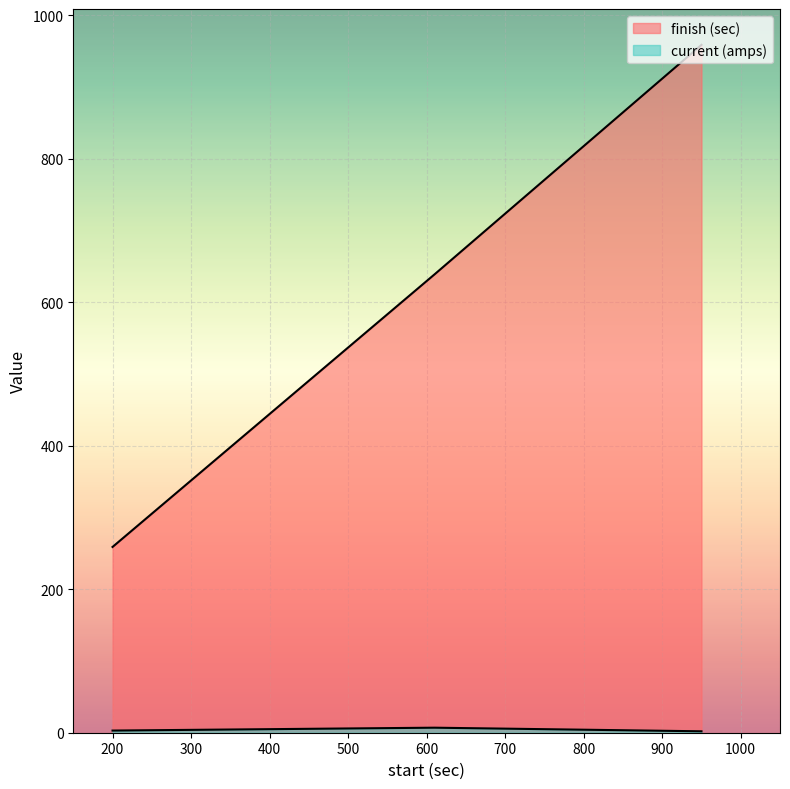

What is the spread (max minus min) of values at 950?

957.0